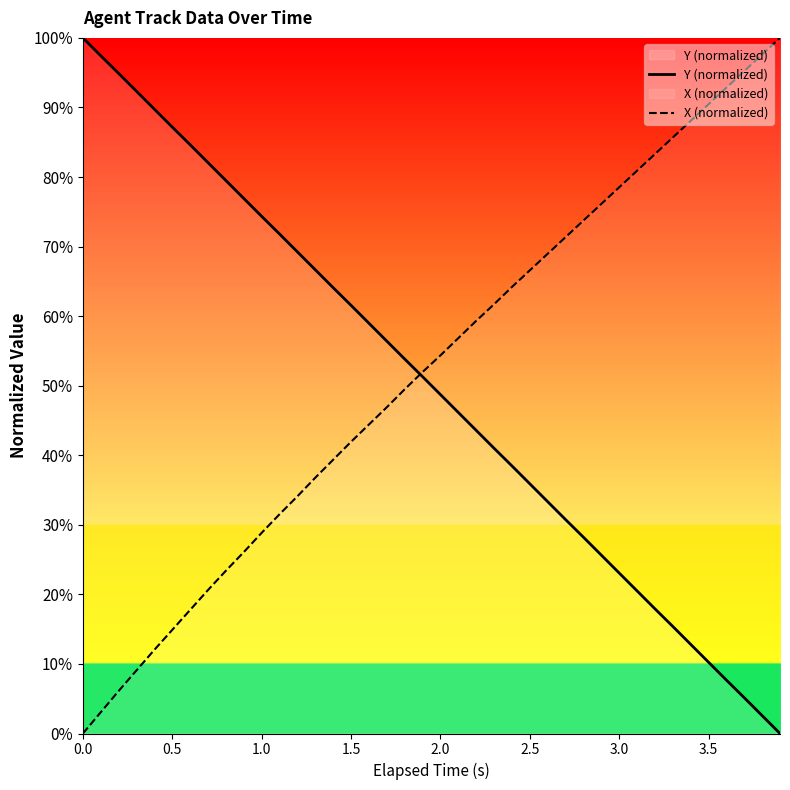

How many times do X (normalized) and Y (normalized) cross each other?

1